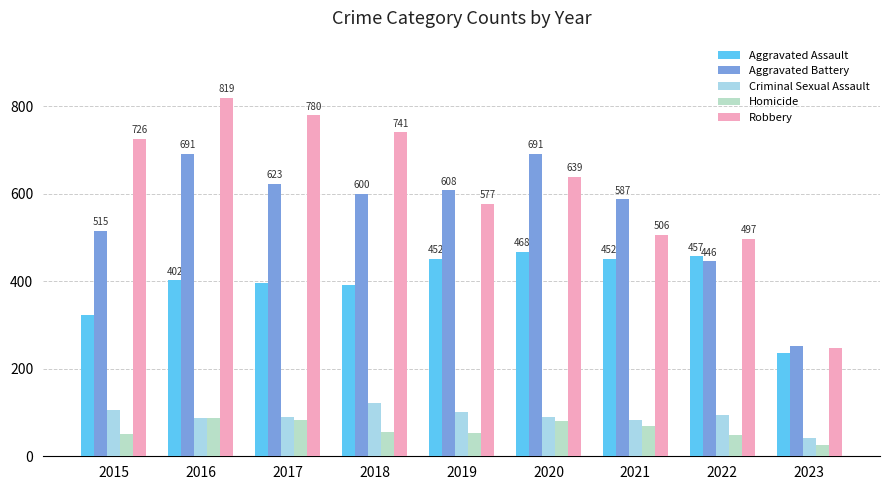

At 2015, list the series in order from largest to smallest.

Robbery, Aggravated Battery, Aggravated Assault, Criminal Sexual Assault, Homicide